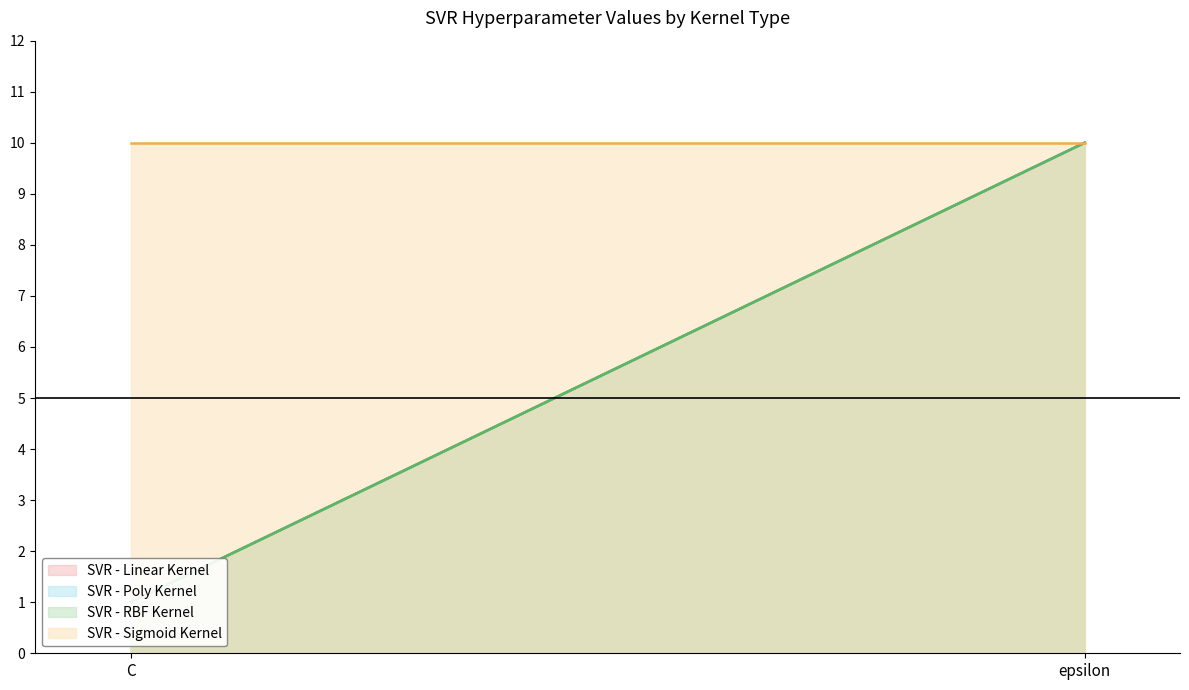

What are all the series names shown in the legend?

SVR - Linear Kernel, SVR - Poly Kernel, SVR - RBF Kernel, SVR - Sigmoid Kernel